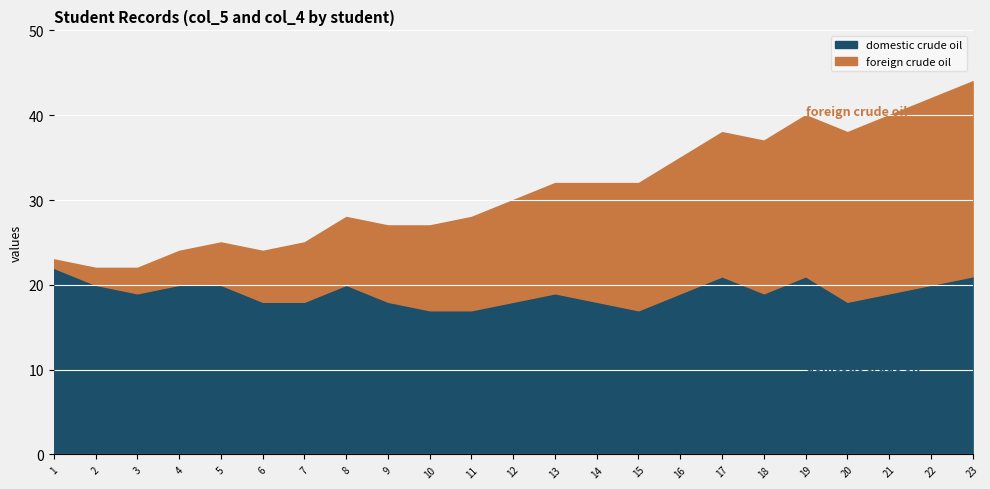

What is the highest value of the domestic crude oil series?

22